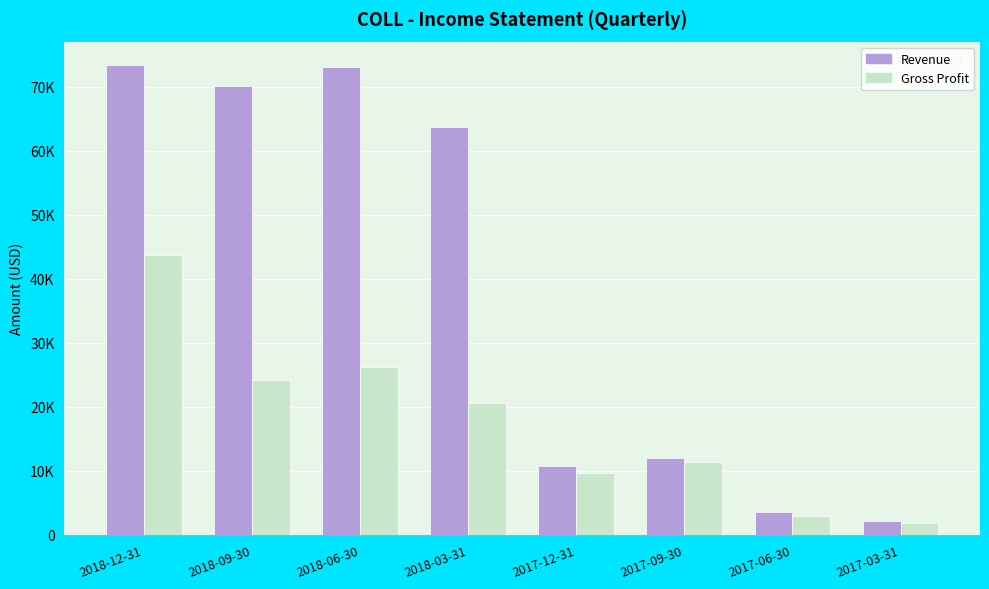

Does the chart contain stacked bars?

No